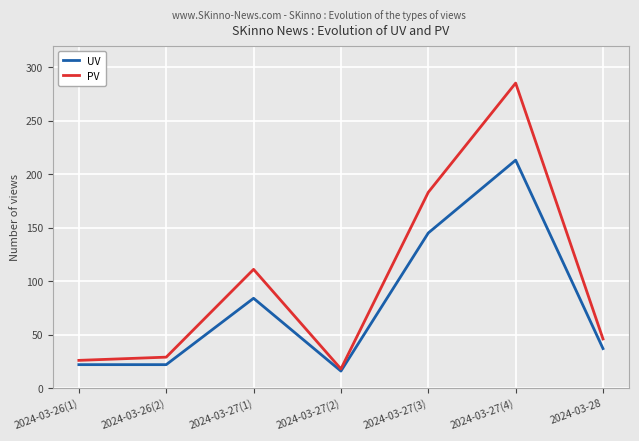

What position from the left is 2024-03-27(3)?

5